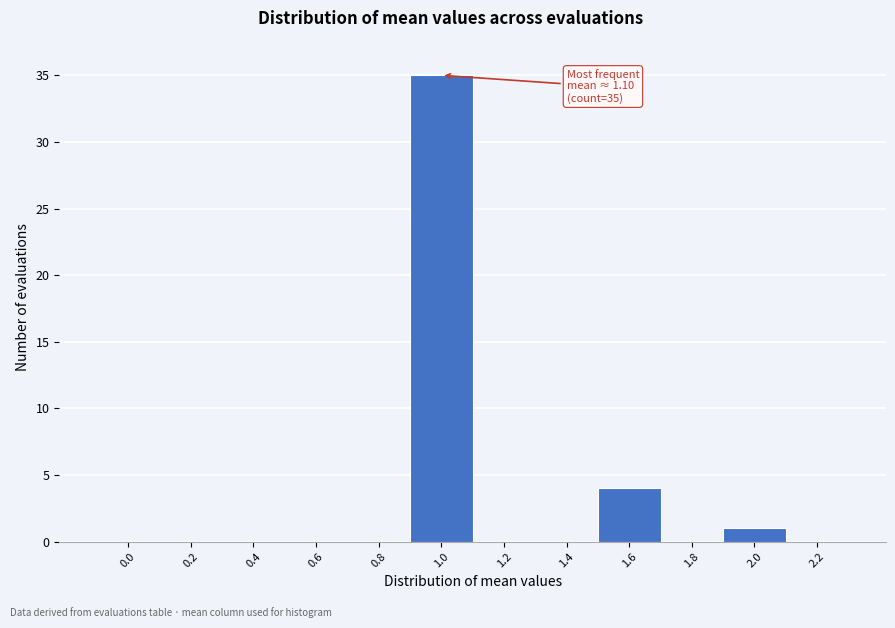

Reading right to left, extract all data points from this chart.

2.2=0	2.0=1	1.8=0	1.6=4	1.4=0	1.2=0	1.0=35	0.8=0	0.6=0	0.4=0	0.2=0	0.0=0